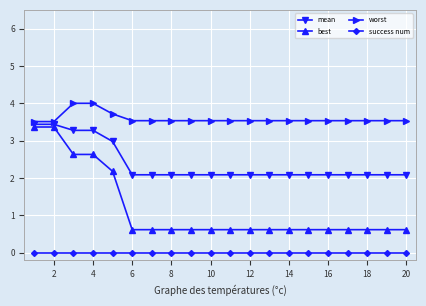

What is the difference between the maximum and minimum values in the best series?

2.7